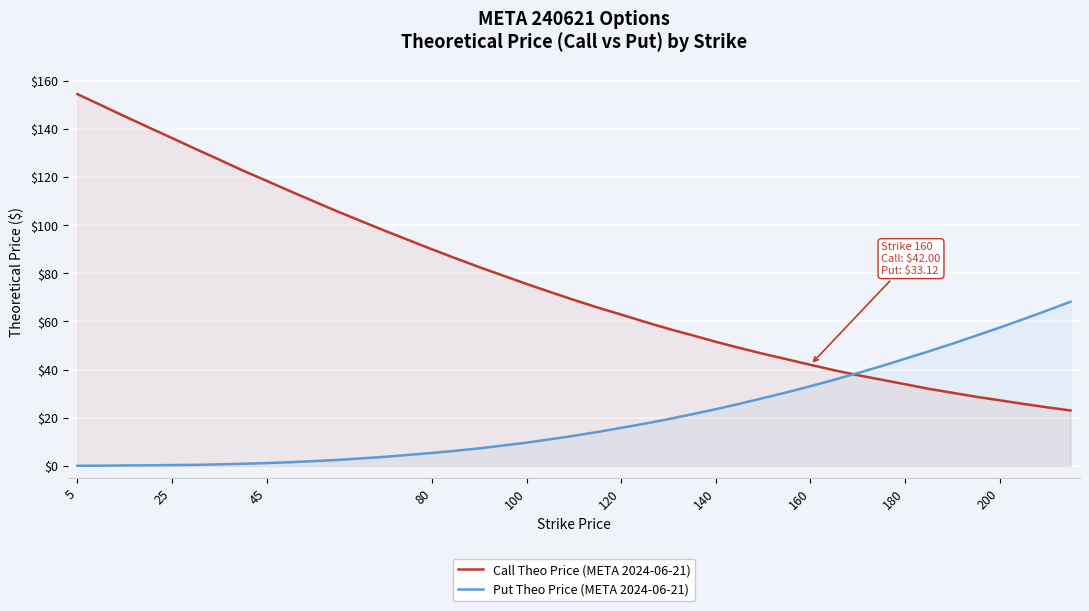

How many distinct data groups are displayed?

2